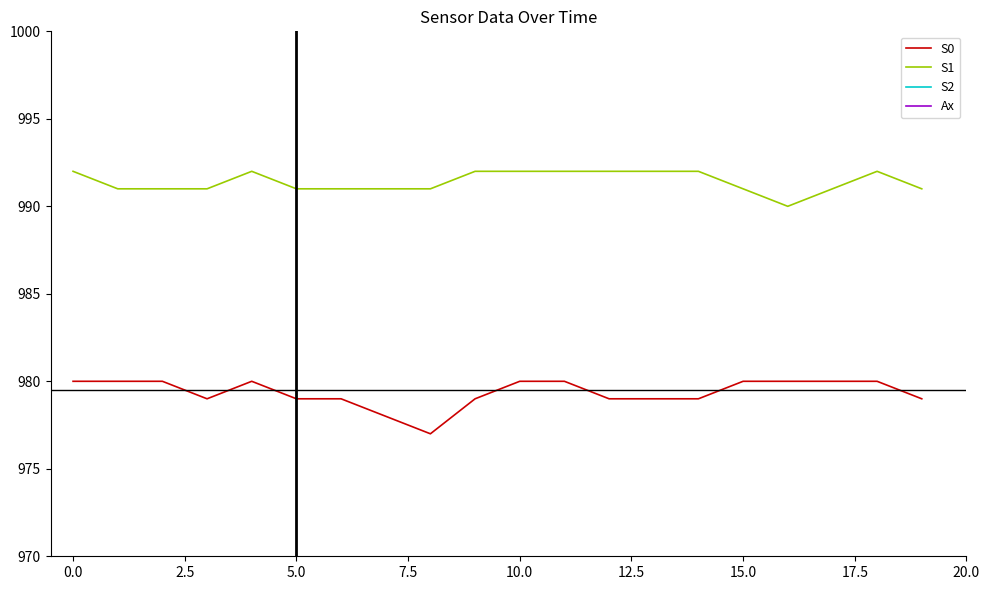

True or false: S1 and S0 intersect in this chart.

False